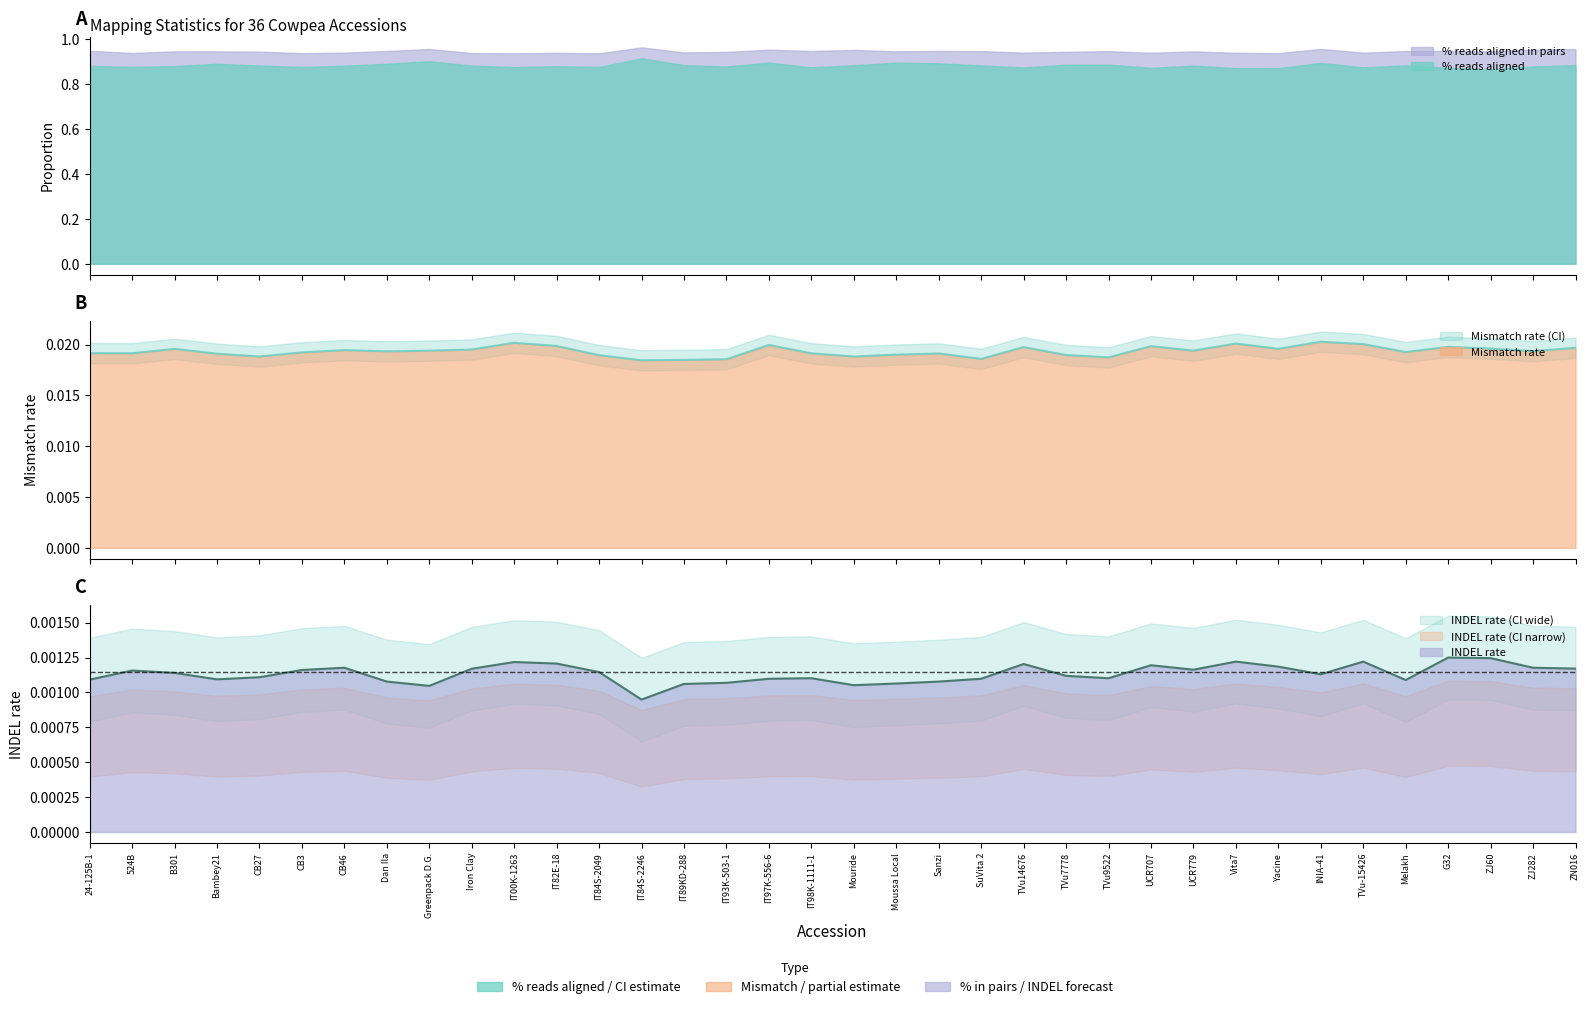

List the labels in order of Mismatch rate value, smallest first.

IT84S-2246, IT89KD-288, IT93K-503-1, SuVita 2, TVu9522, Mouride, CB27, IT84S-2049, TVu7778, Moussa Local, Bambey21, Sanzi, IT98K-1111-1, 524B, 24-125B-1, CB3, Melakh, Dan Ila, ZJ282, Greenpack D.G., UCR779, CB46, Iron Clay, B301, Yacine, ZJ60, ZN016, TVu14676, G32, UCR707, IT82E-18, IT97K-556-6, TVu-15426, Vita7, IT00K-1263, INIA-41